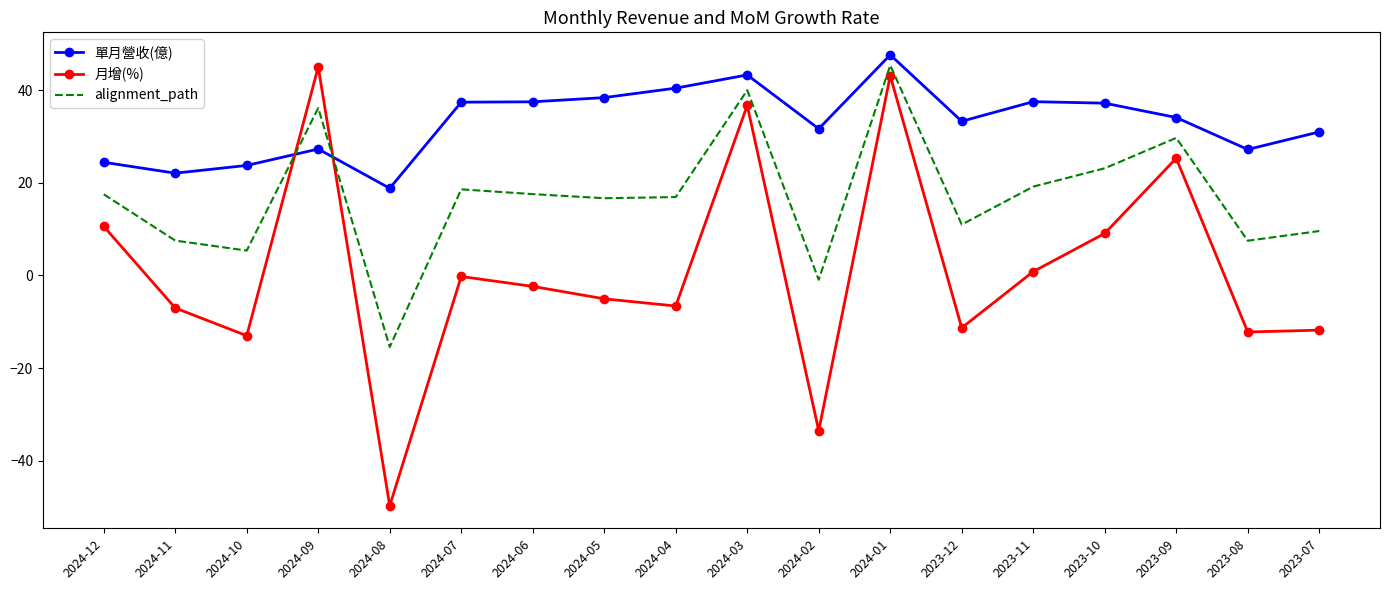

At 2024-02, list the series in order from largest to smallest.

單月營收(億), alignment_path, 月增(%)